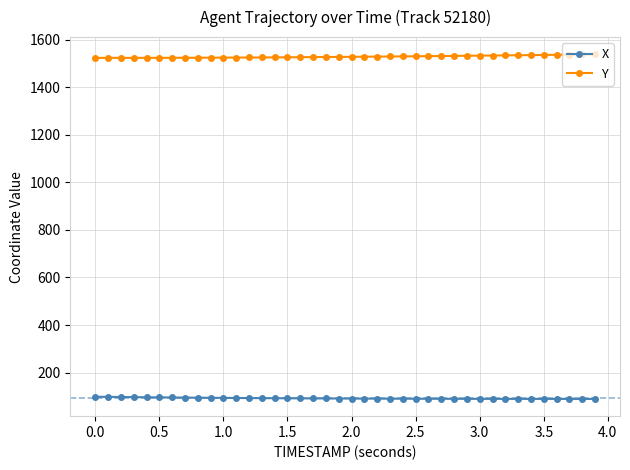

What is the maximum value for X?

98.8